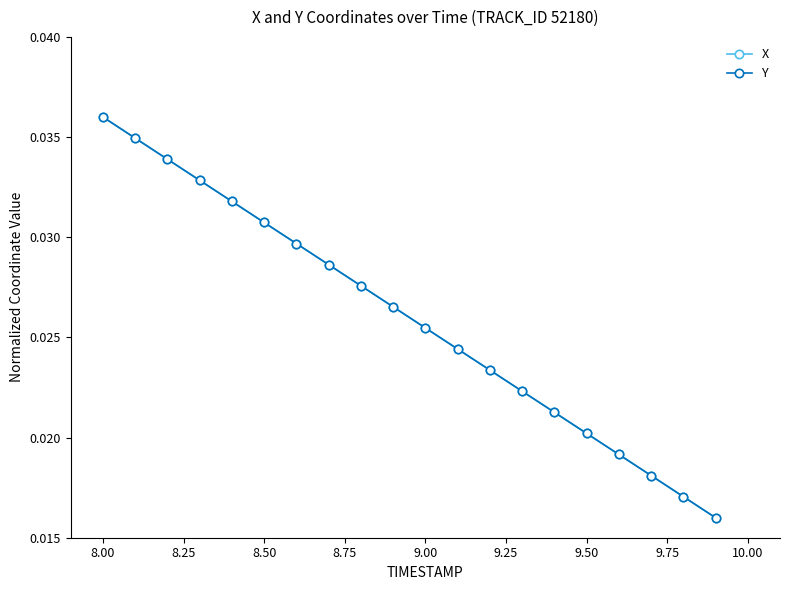

Does the chart have visible grid lines?

No